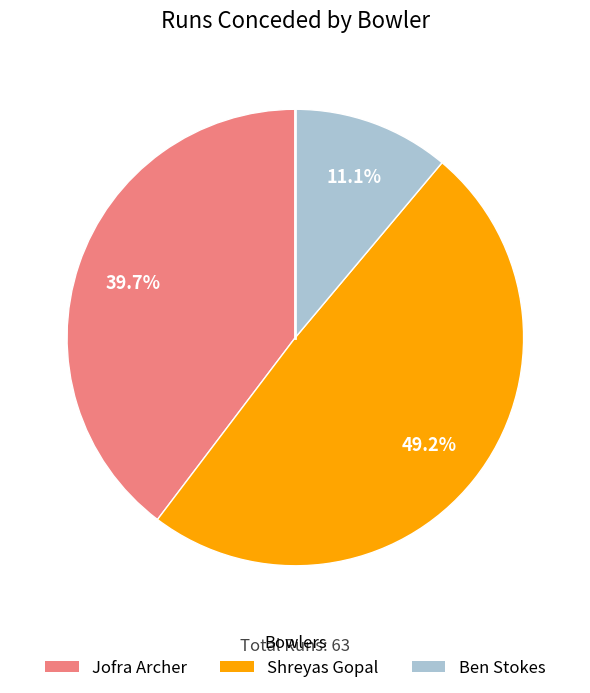

To the nearest percent, what percentage of the pie is Ben Stokes?

11%